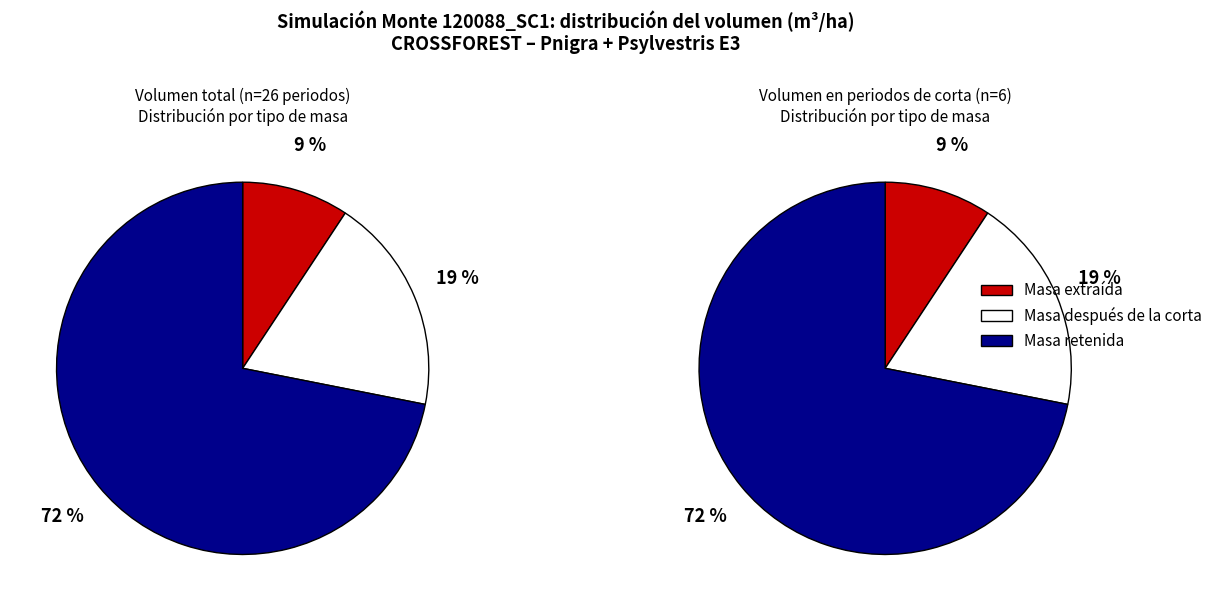

What portion of the pie excludes 30?

93.6%